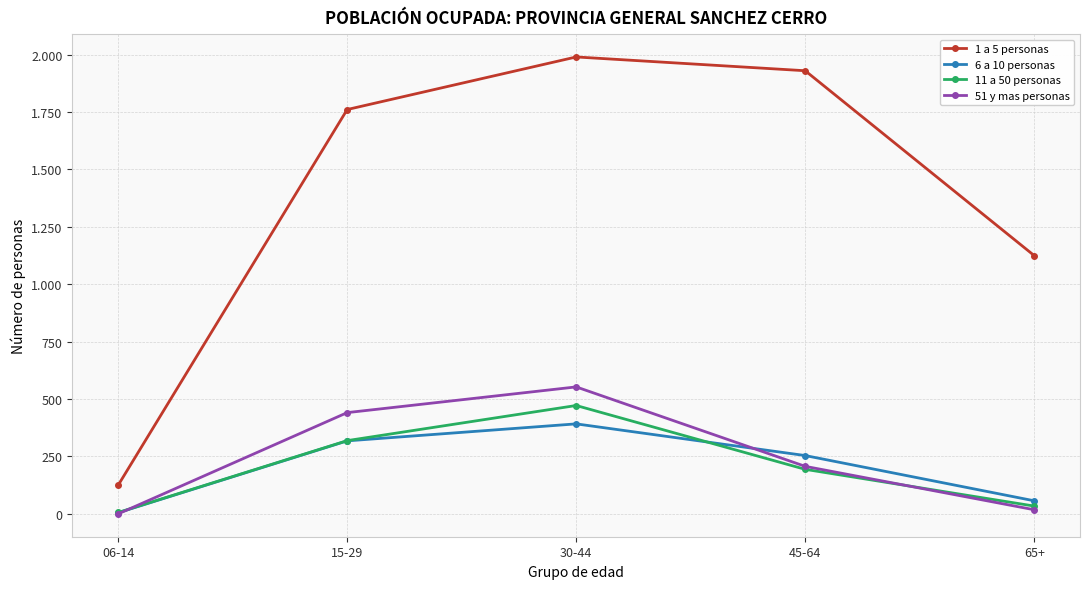

Does the chart have visible grid lines?

Yes